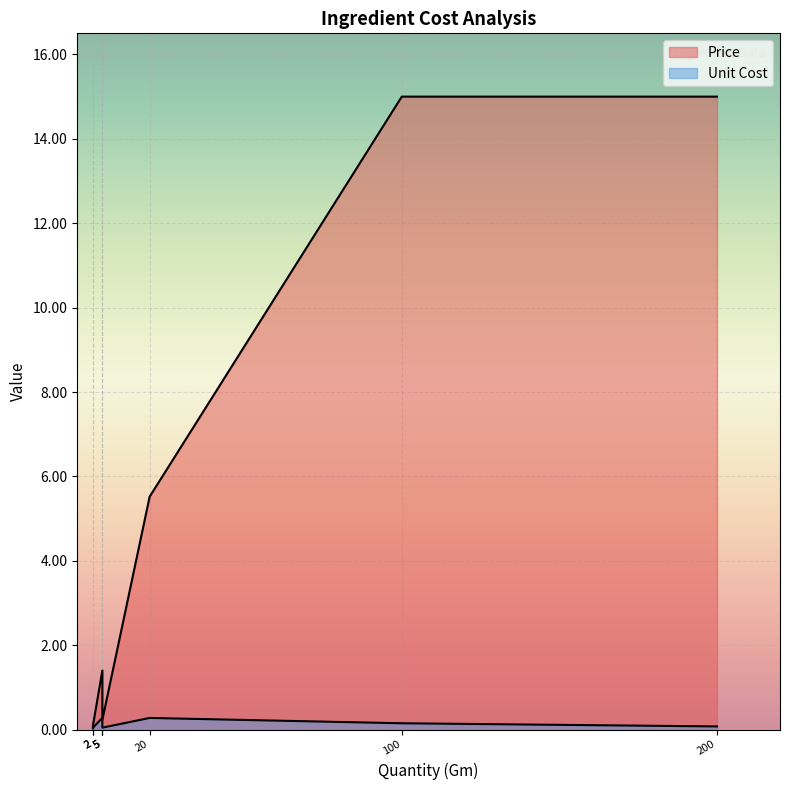

Is it true that Unit Cost equals 0.1 at Doi?

False